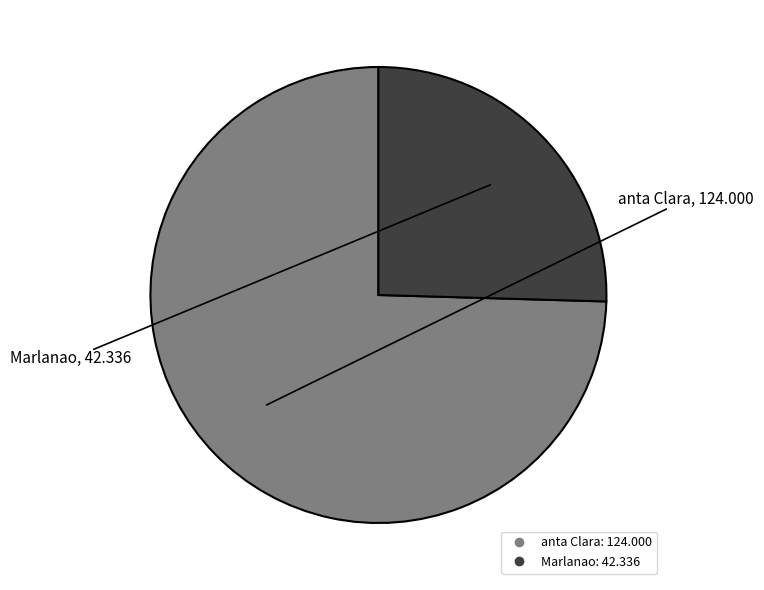

Which category has the smallest portion of the pie?

Marlanao